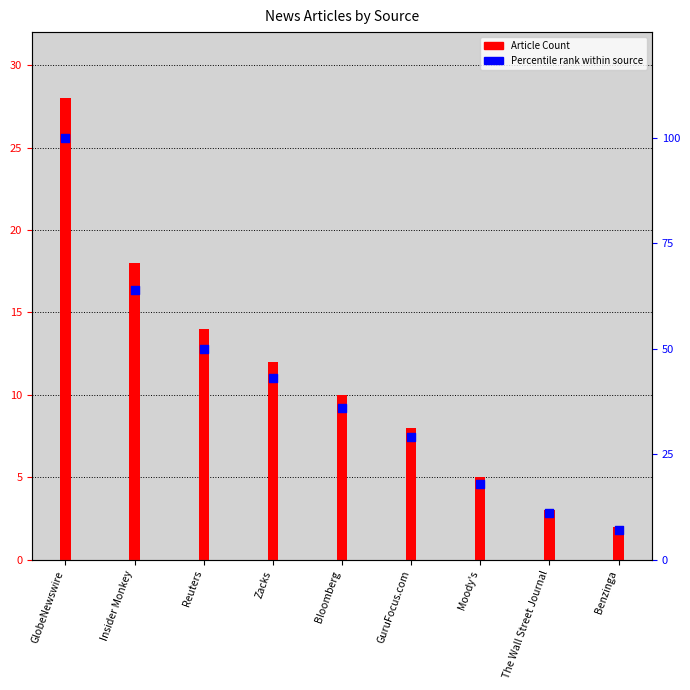

What are all the series names shown in the legend?

Article Count, Percentile rank within source